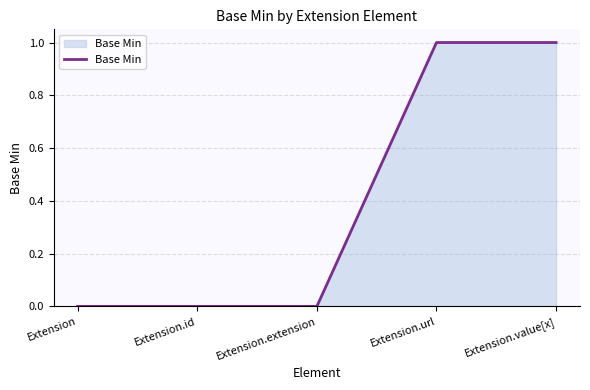

What position from the left is Extension.value[x]?

5